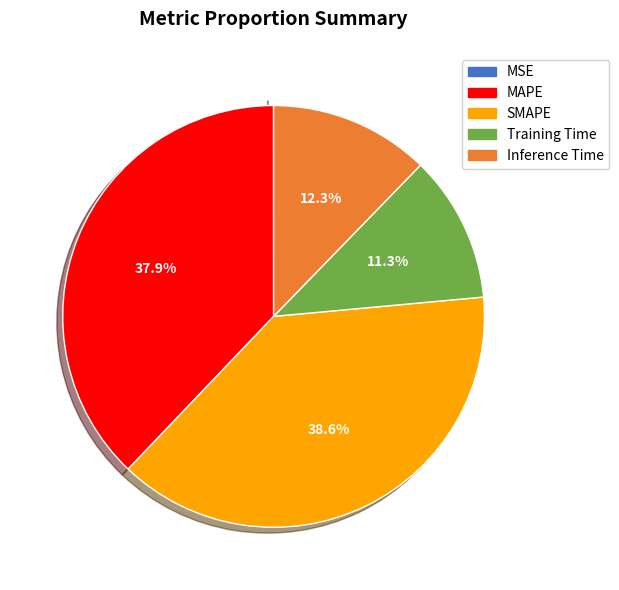

What is the largest slice in the pie chart?

SMAPE